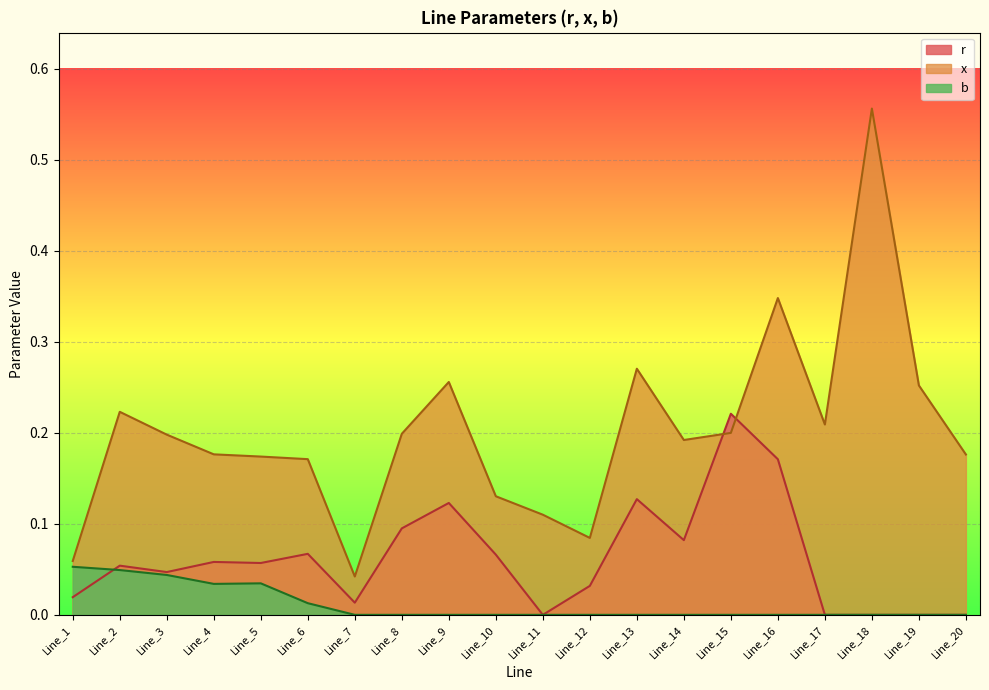

List the series in order of their overall mean, lowest first.

b, r, x